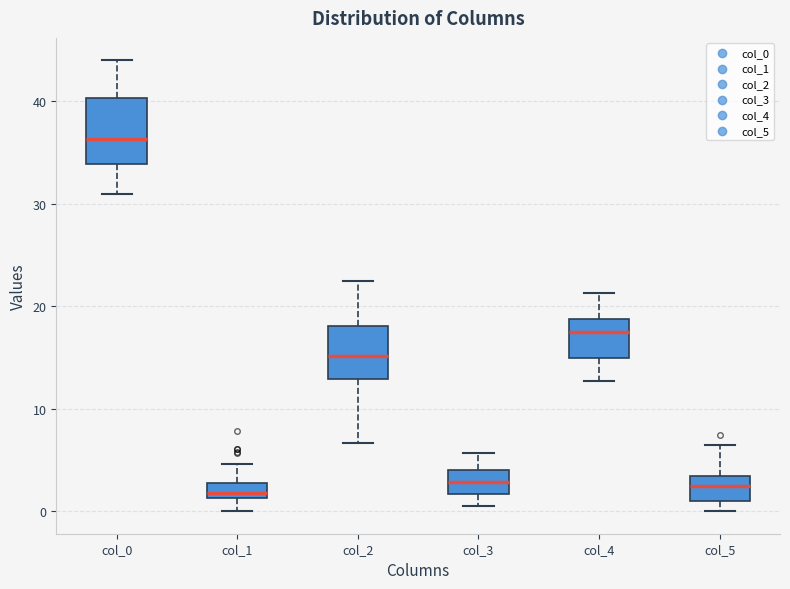

Where does the median line of the box for col_5 sit on the y-axis? The values are not printed on the chart, so give them approximately, as read against the axis.

2